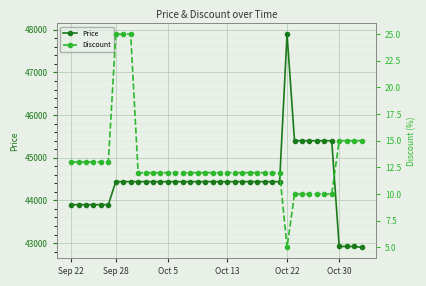

Count the number of data series in this chart.

2